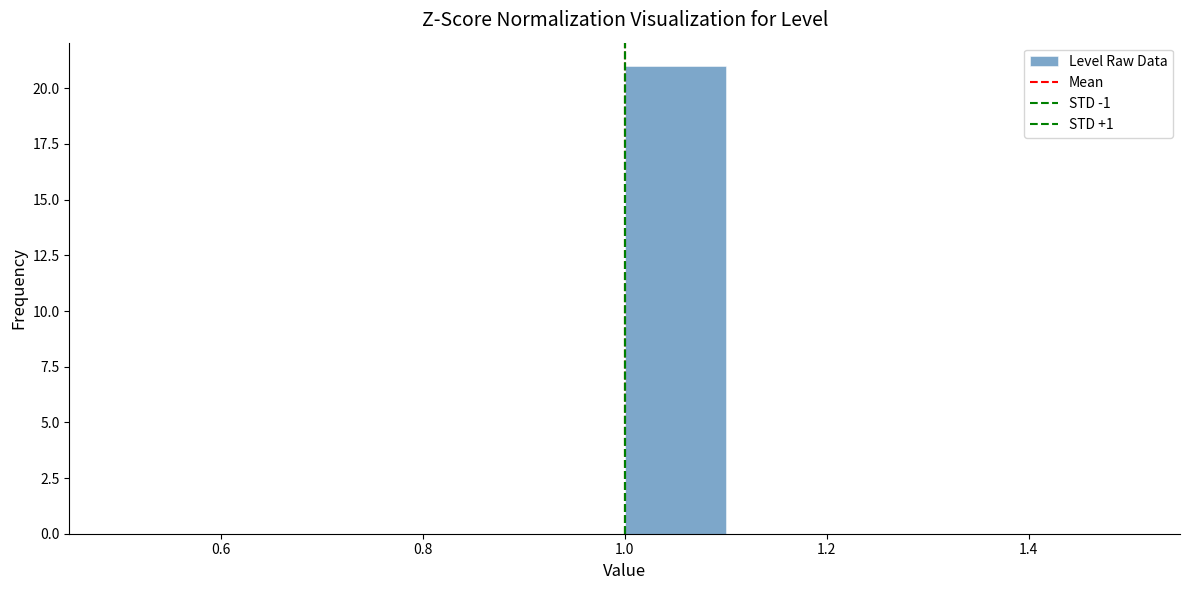

Over which range of the x-axis is the bar tallest?

1.0 to 1.1